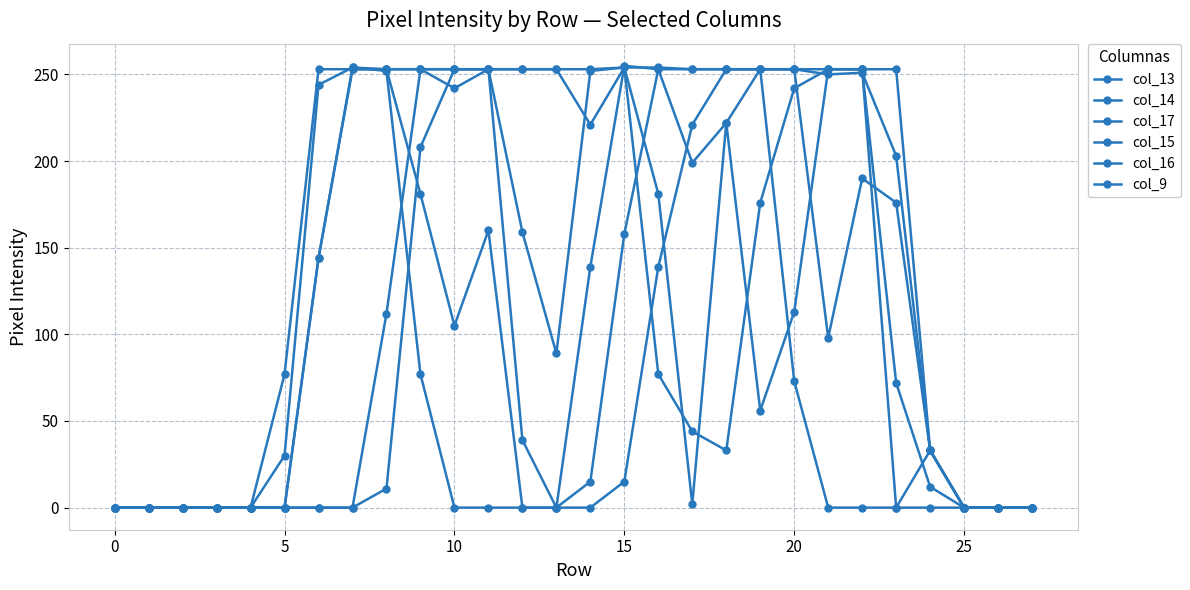

Is this an area chart (filled region under the line)?

No